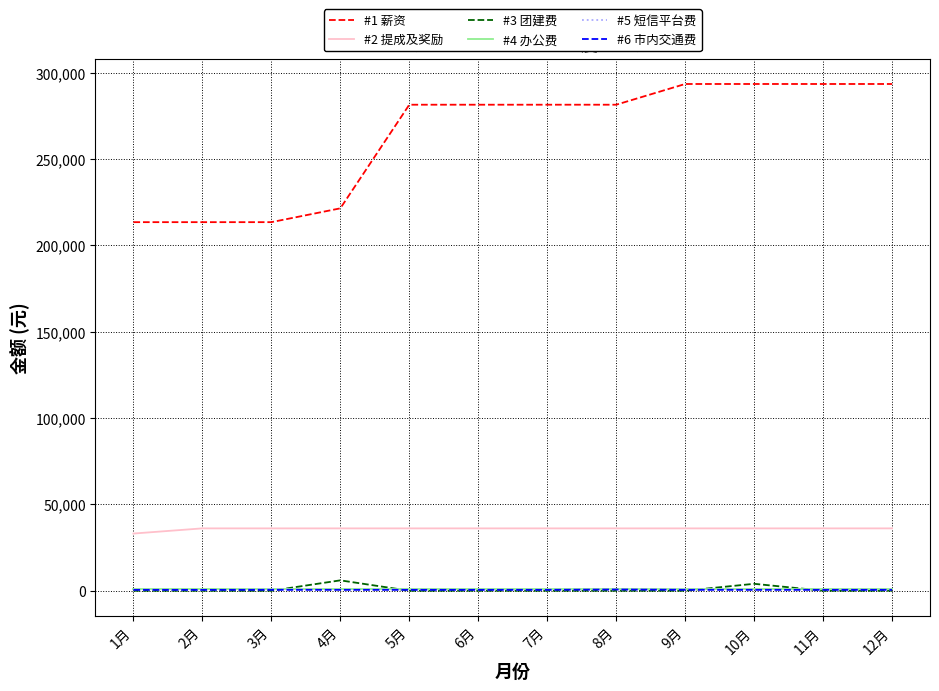

What is the average value of the #6 市内交通费 series?

517